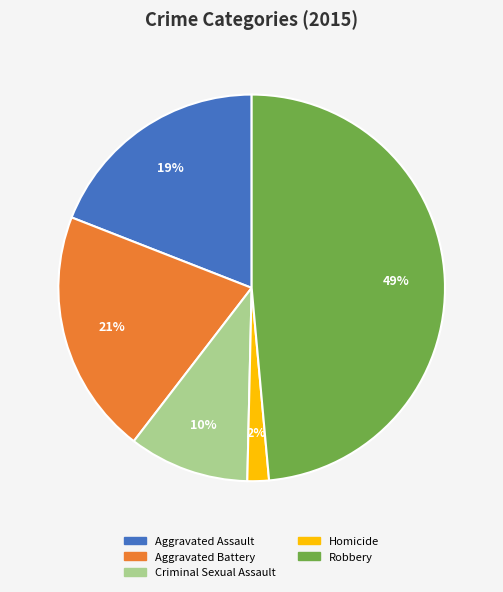

Does any single category account for the majority?

No